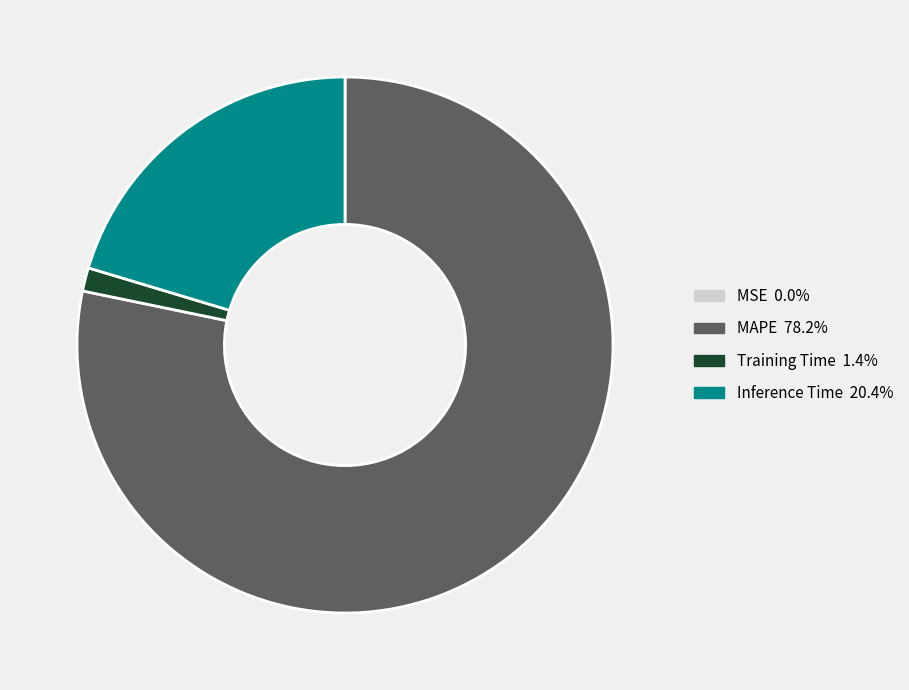

Is there any slice that represents more than half of the pie?

Yes